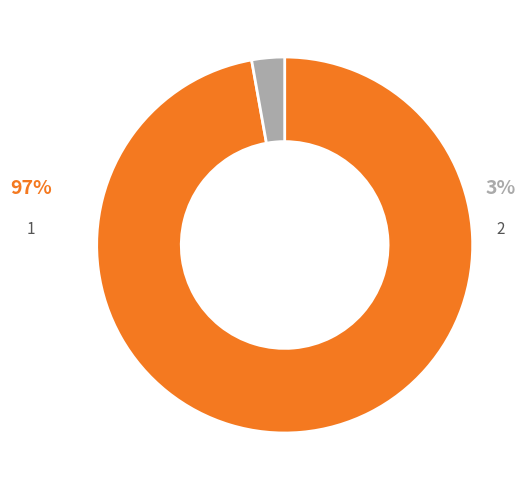

To the nearest percent, what is the difference between the 1 and 2 slice percentages?

94%